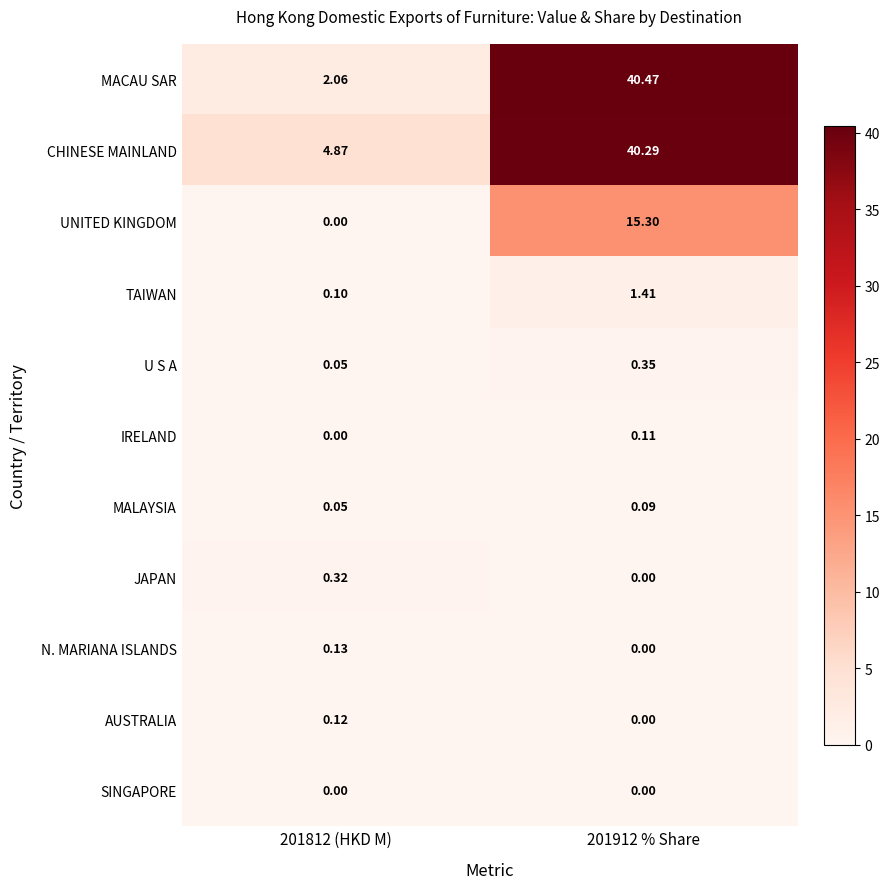

Between 201812 (HKD M) and 201912 % Share, which series saw the biggest shift?

MACAU SAR